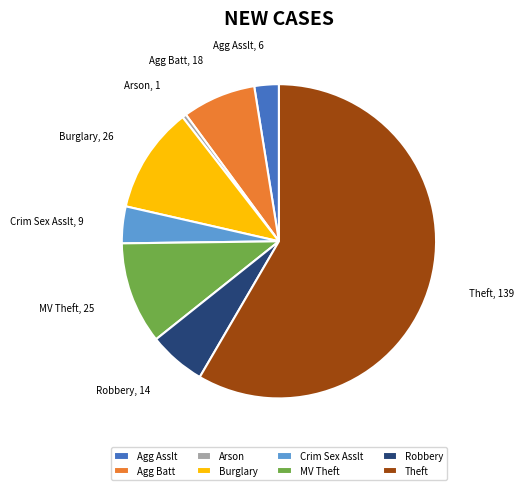

Does Theft account for over 50% of the chart?

Yes